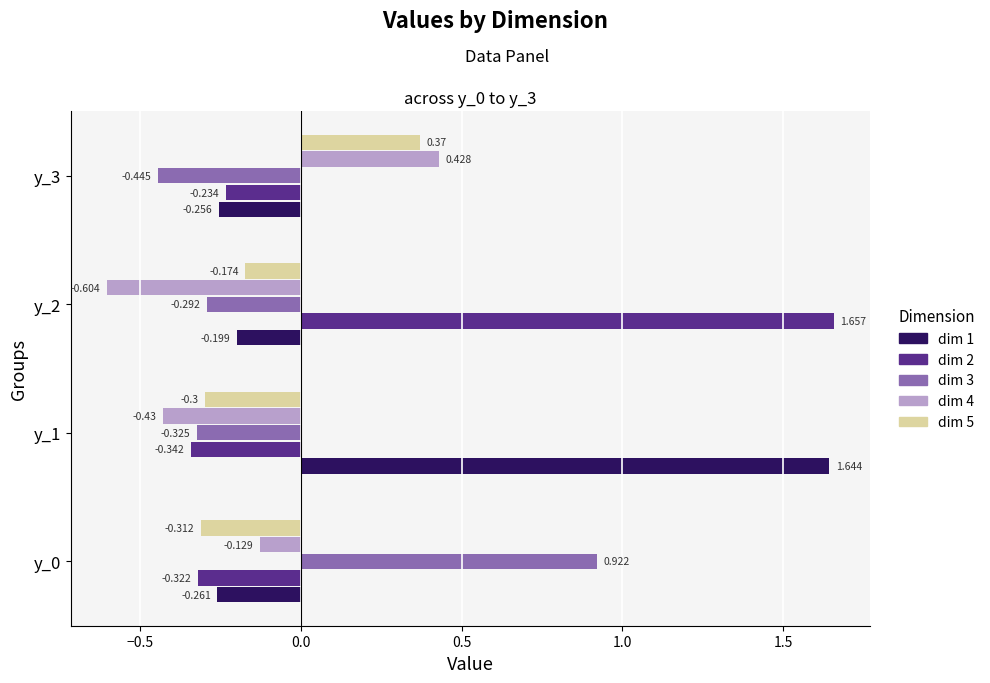

What are all the series names shown in the legend?

dim 1, dim 2, dim 3, dim 4, dim 5